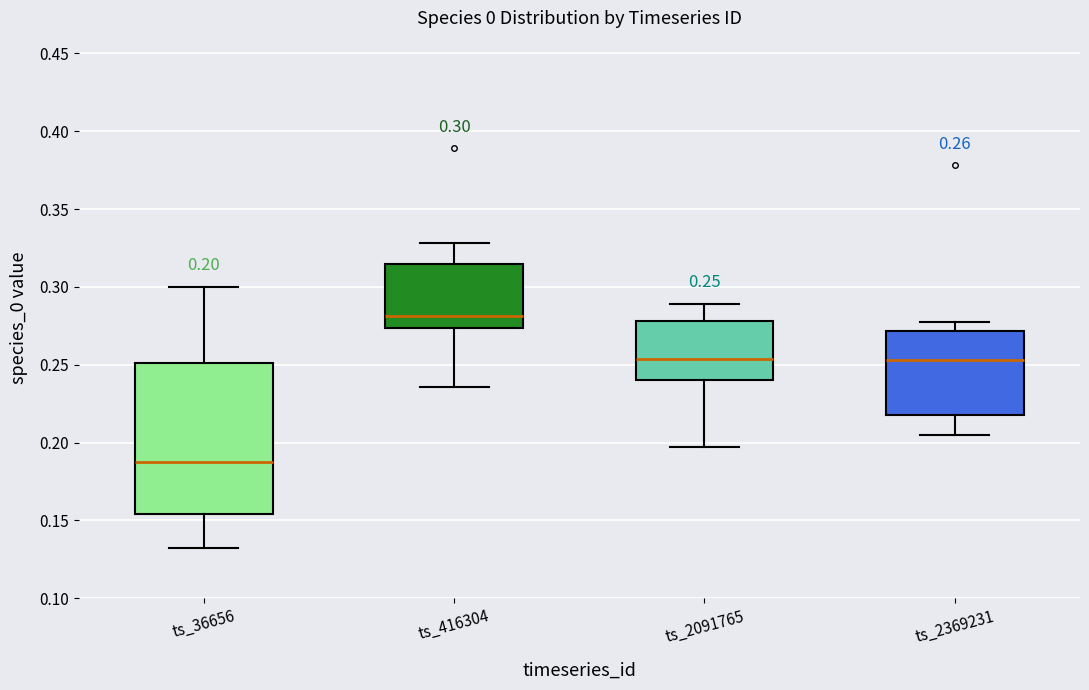

Which box's median line is the lowest?

ts_36656